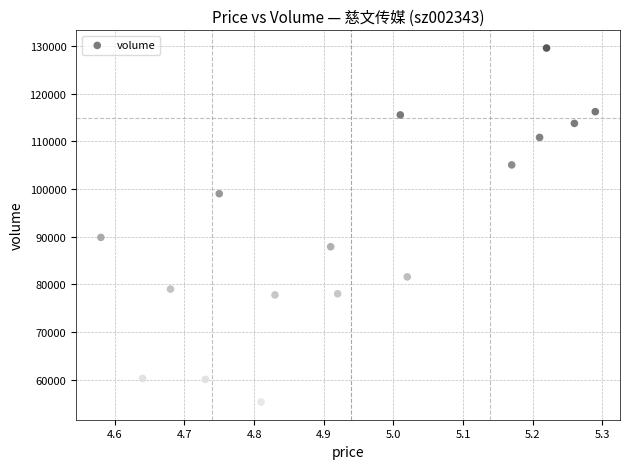

What is the range of Y values (max minus min)?

74323